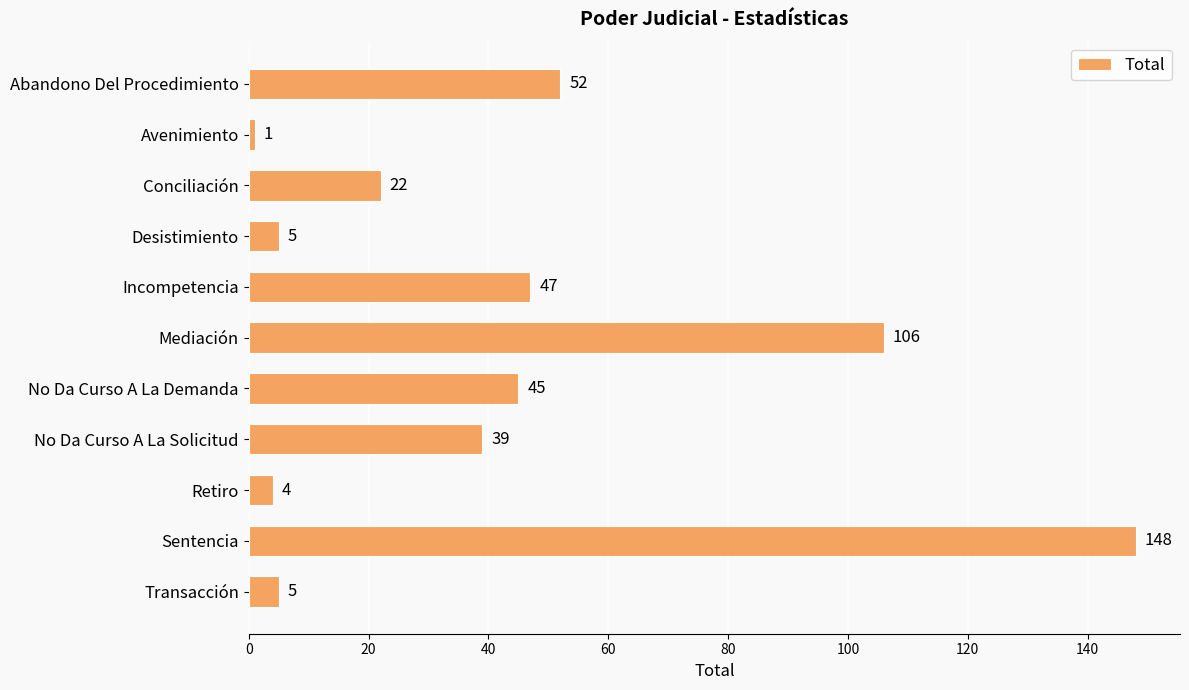

Reading bottom to top, transcribe all the data shown in this chart.

5	148	4	39	45	106	47	5	22	1	52